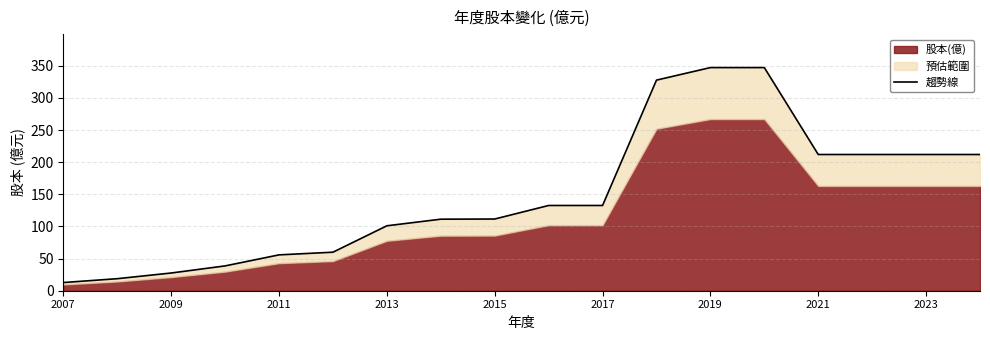

What is the value of the 9th point from the left?

111.5